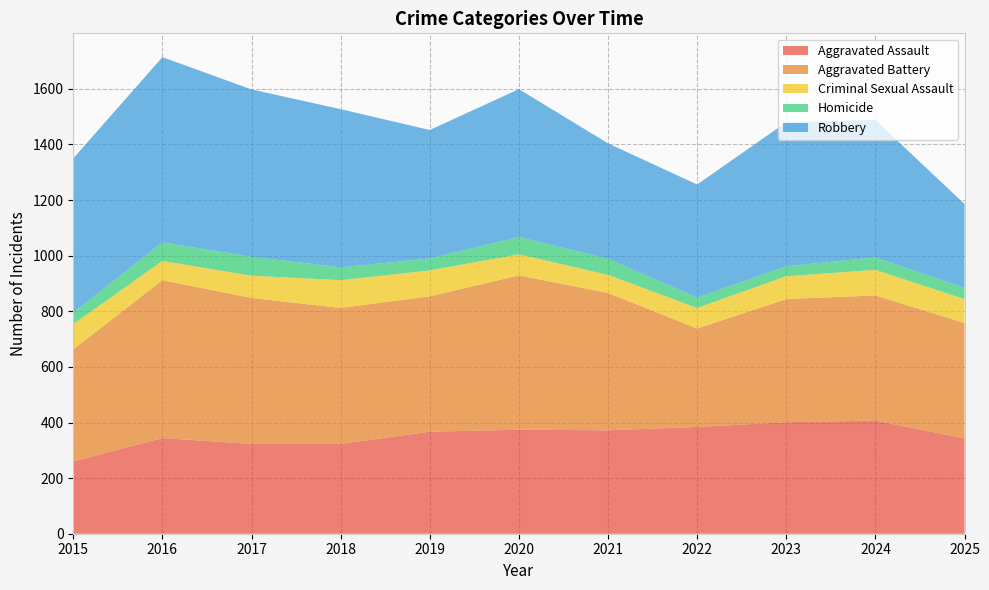

Reading left to right, list all the values displayed in this chart.

Aggravated Assault: 260	344	323	323	367	374	372	384	401	407	343
Aggravated Battery: 403	568	525	489	487	555	494	354	443	450	415
Criminal Sexual Assault: 91	69	80	100	93	76	65	74	82	92	86
Homicide: 41	67	68	46	43	62	58	37	36	45	40
Robbery: 555	666	602	569	462	532	415	407	518	494	302